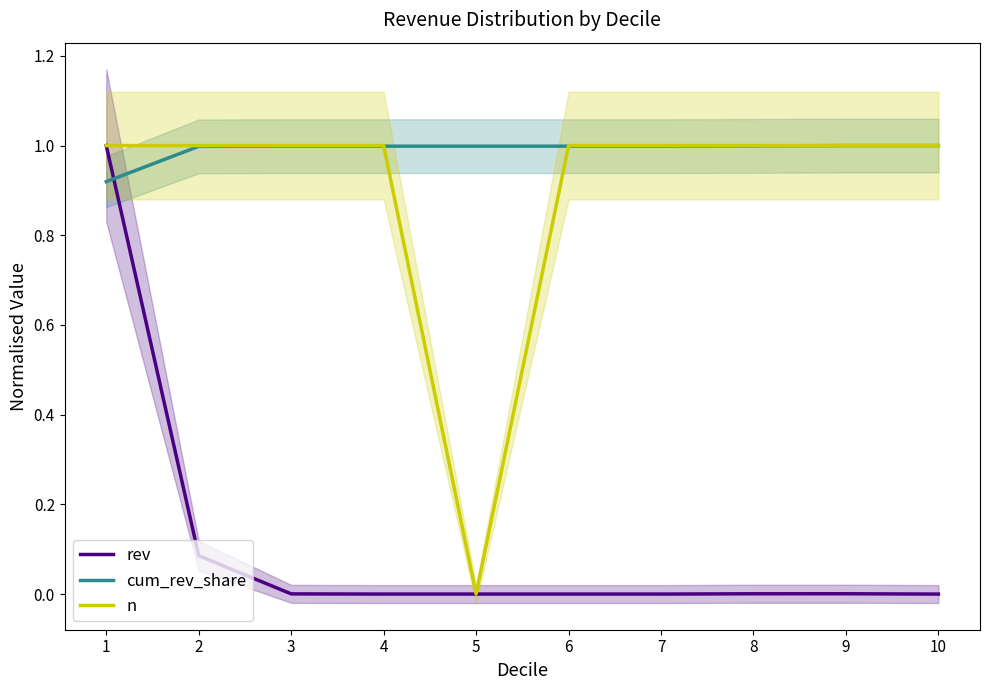

Where do cum_rev_share and n first cross each other?

4 and 5